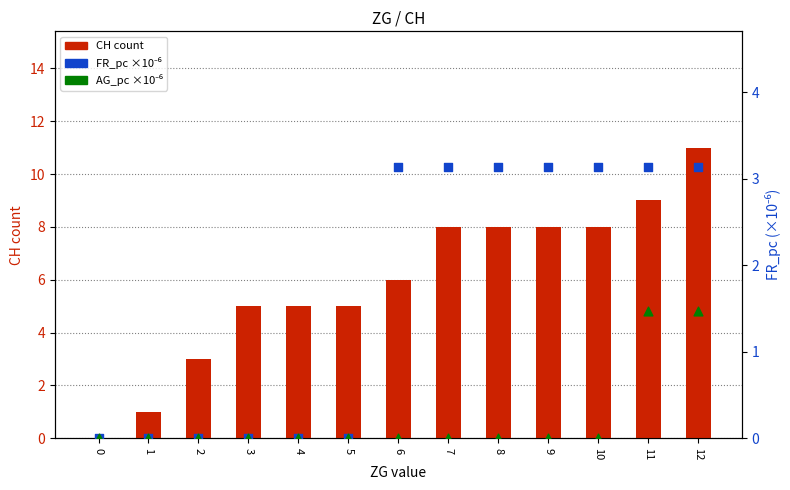

At how many categories does at least one series exceed 7?

6